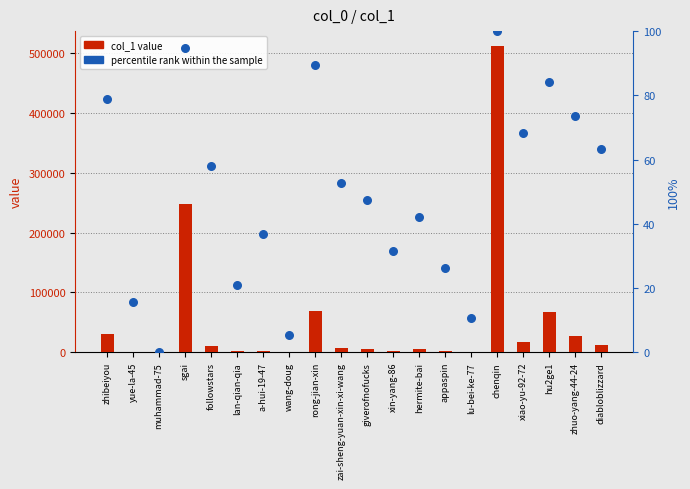

Is the value of col_1 value at a-hui-19-47 greater than the value of percentile rank within the sample at rong-jian-xin?

Yes